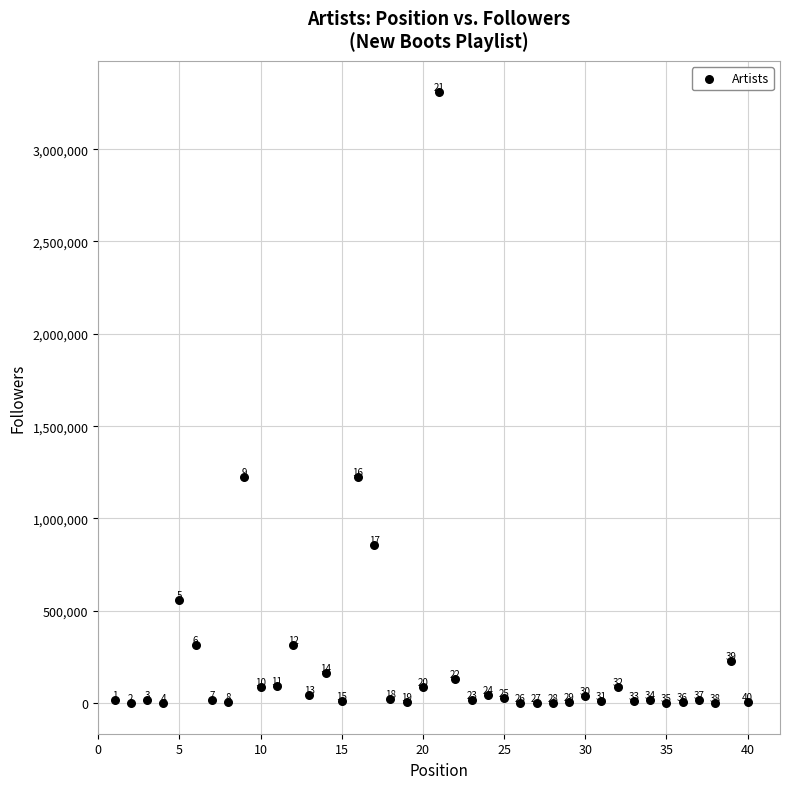

What Y value in the scatter plot is closest to 1655871?

1227409